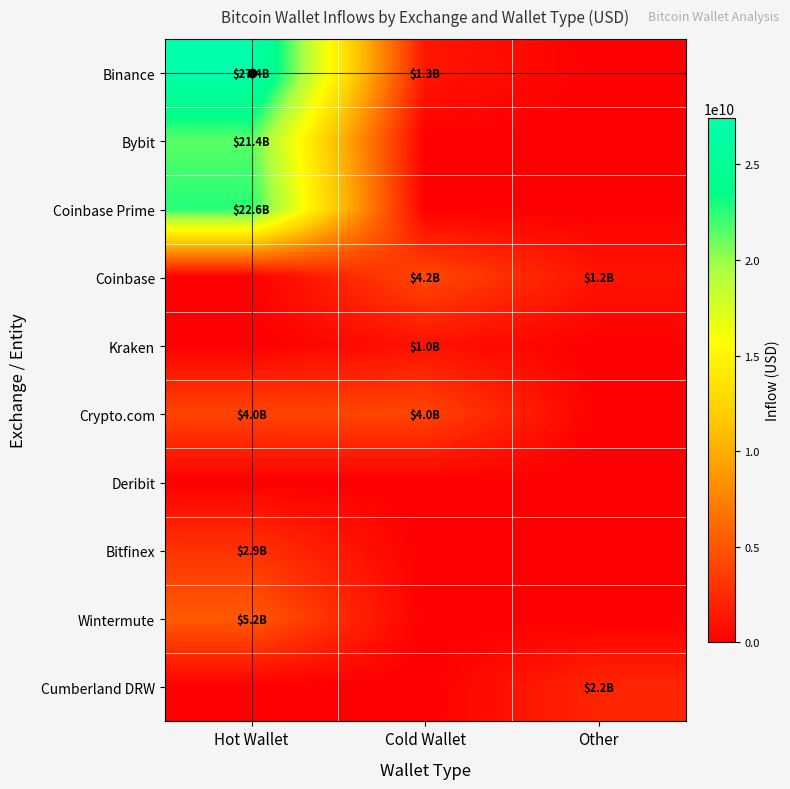

Reading right to left, transcribe all the data shown in this chart.

Binance: Other=0.0	Cold Wallet=1325450112.0	Hot Wallet=27427958765.7
Bybit: Other=0.0	Cold Wallet=0.0	Hot Wallet=21419477046.6
Coinbase Prime: Other=0.0	Cold Wallet=0.0	Hot Wallet=22638257288.3
Coinbase: Other=1185247377.0	Cold Wallet=4196782361.0	Hot Wallet=0.0
Kraken: Other=0.0	Cold Wallet=1027295761.7	Hot Wallet=0.0
Crypto.com: Other=0.0	Cold Wallet=4007977216.8	Hot Wallet=3952963682.3
Deribit: Other=0.0	Cold Wallet=0.0	Hot Wallet=0.0
Bitfinex: Other=0.0	Cold Wallet=0.0	Hot Wallet=2932952609.2
Wintermute: Other=0.0	Cold Wallet=0.0	Hot Wallet=5239580241.4
Cumberland DRW: Other=2194504509.7	Cold Wallet=0.0	Hot Wallet=0.0